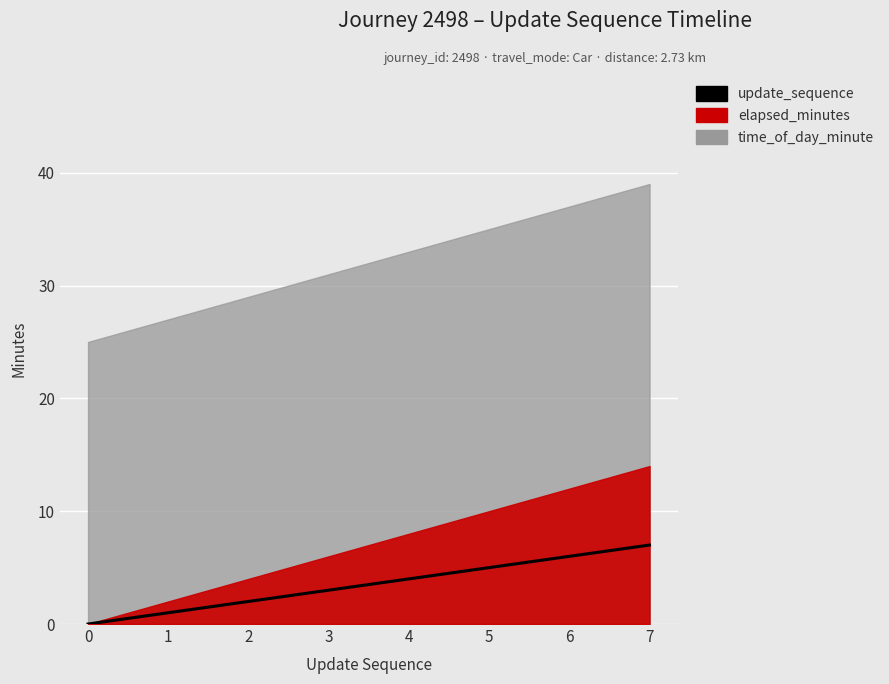

What is the greatest value displayed?

7